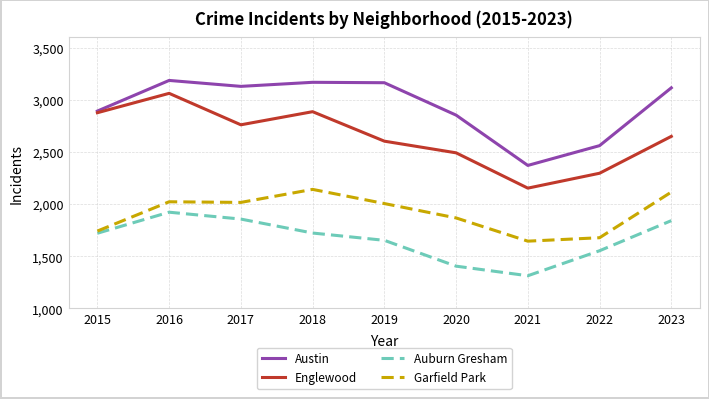

Where is the first local minimum for Auburn Gresham?

2021